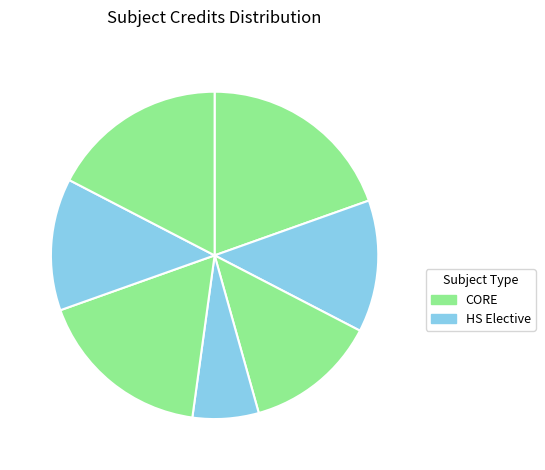

Count the number of slices in the pie.

7